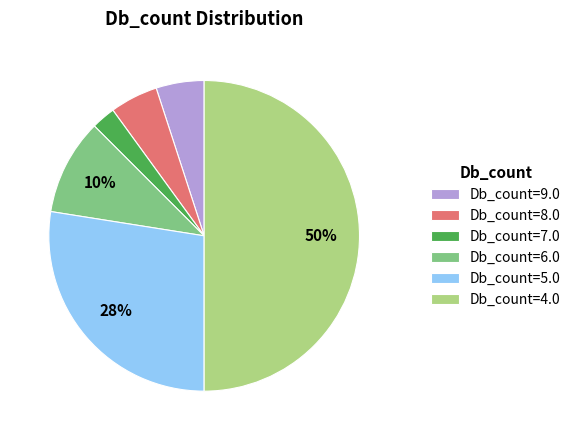

The Db_count=4.0 slice represents 50% of the pie. True or false?

True